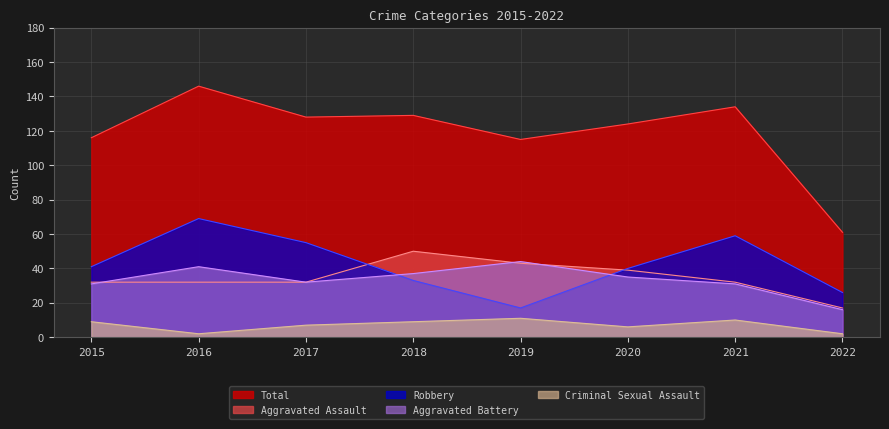

What is the spread (max minus min) of values at 2020?

118